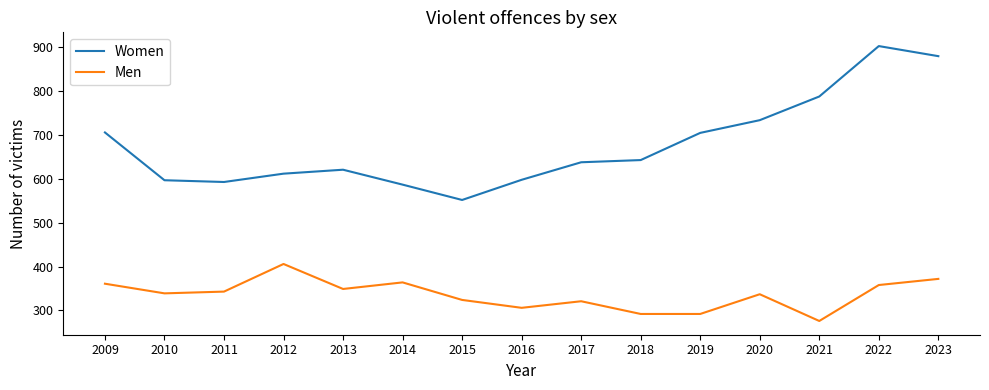

What is the difference between the Men values at 2018 and 2016?

14